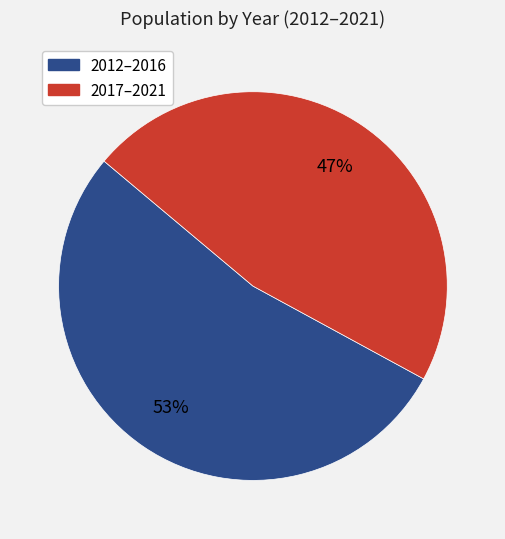

To the nearest percent, what is the average slice percentage?

50%